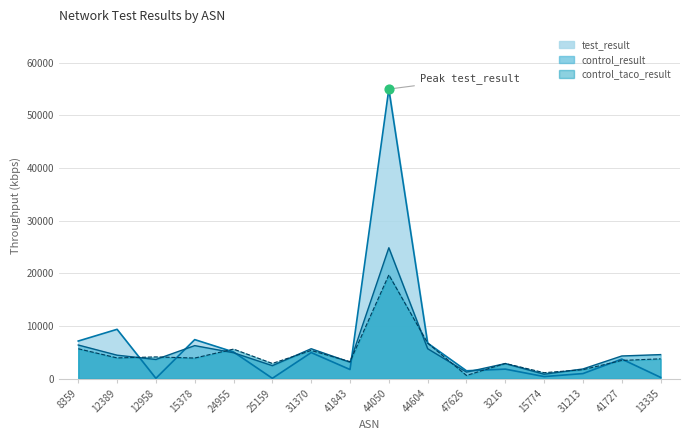

What is the total value across all series at 31213?

4643.8